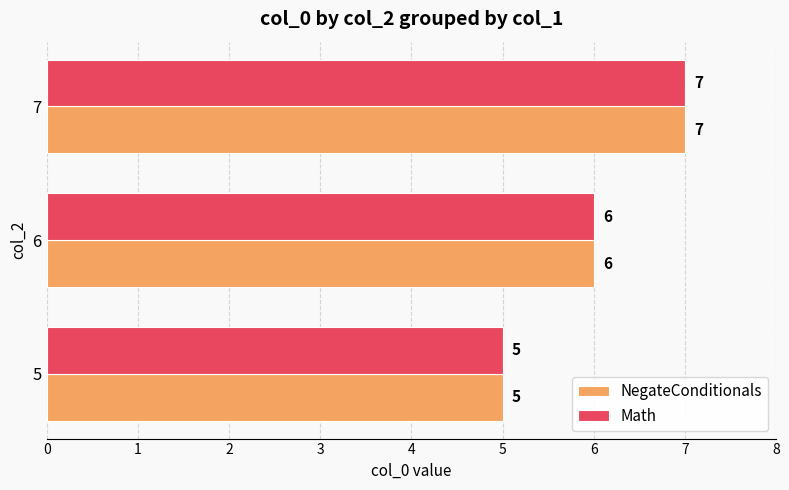

At which label does NegateConditionals reach its peak?

7